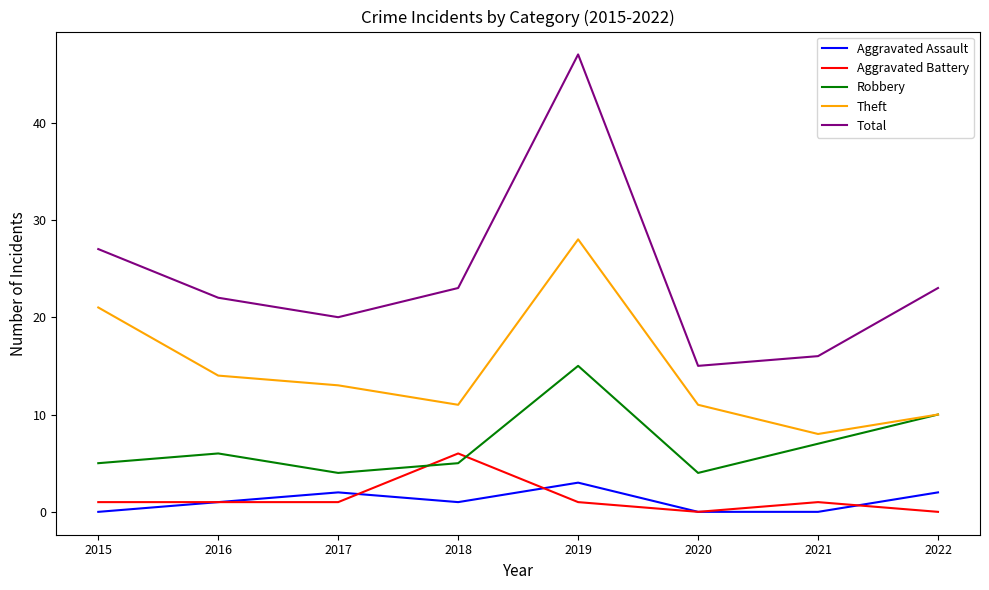

How many series are shown in this chart?

5